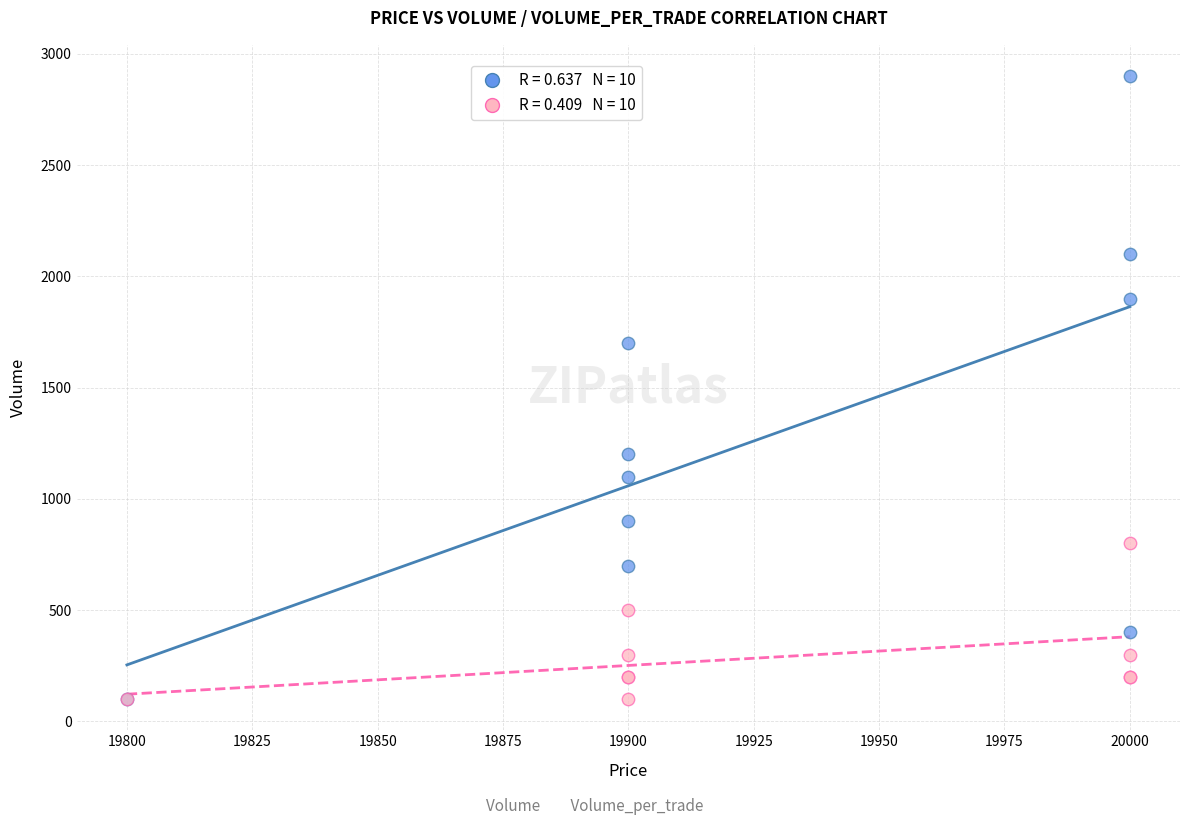

Across all series, what Y value is closest to 1500?

1700